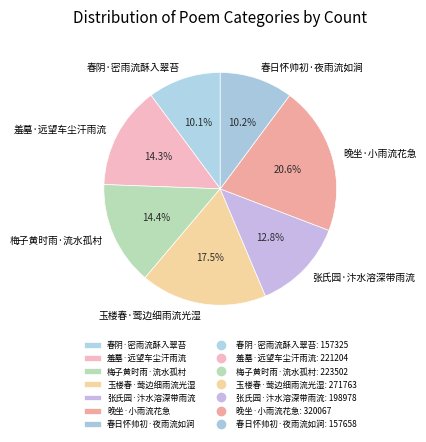

Does any single category account for the majority?

No